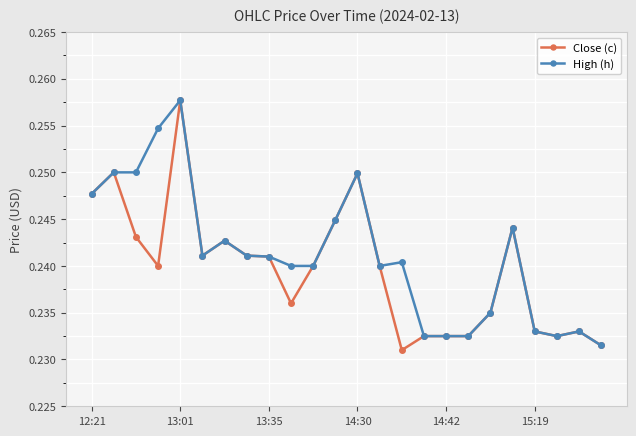

Which series has the widest spread of values?

Close (c)